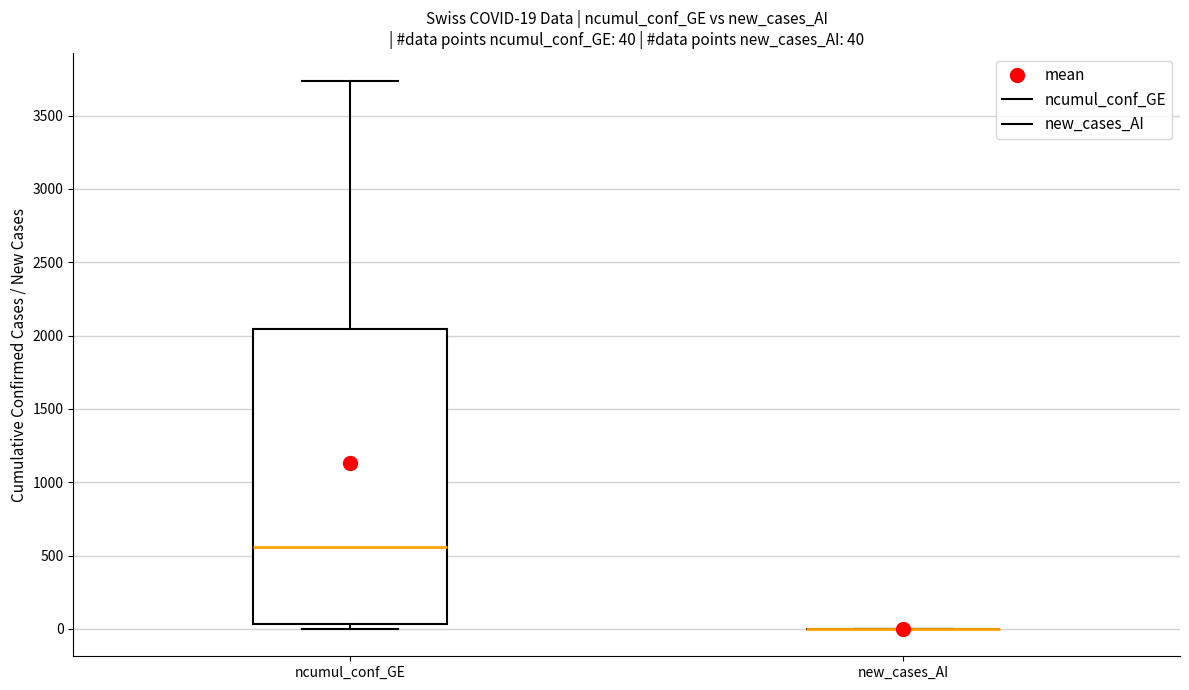

Which box is the tallest, from its lower edge to its upper edge?

ncumul_conf_GE